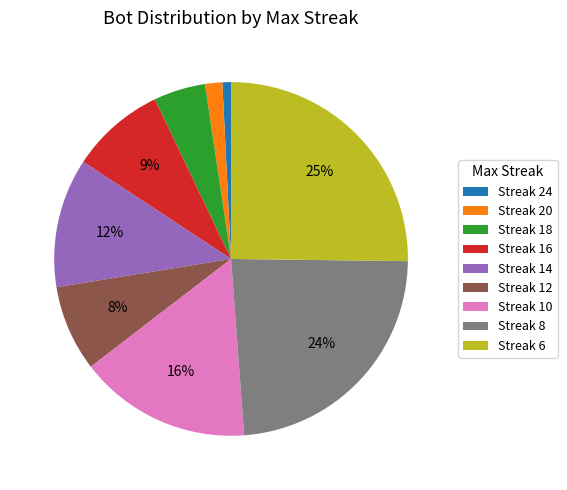

Do Streak 14 and Streak 12 together represent more than half of the pie?

No